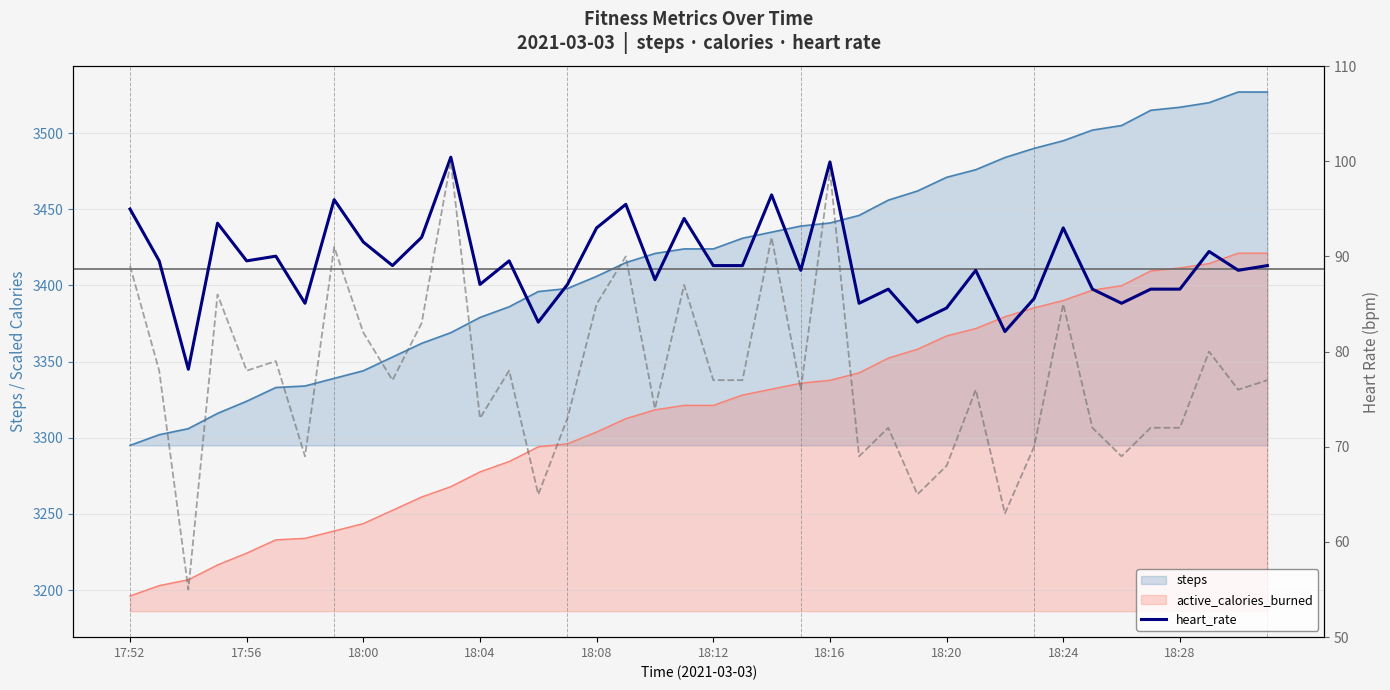

Which has a higher value, 14 or 17:52?

17:52